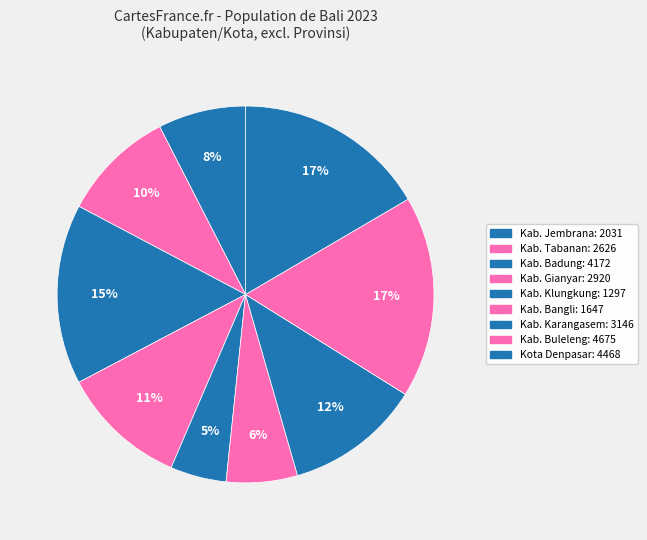

Count the number of slices in the pie.

9